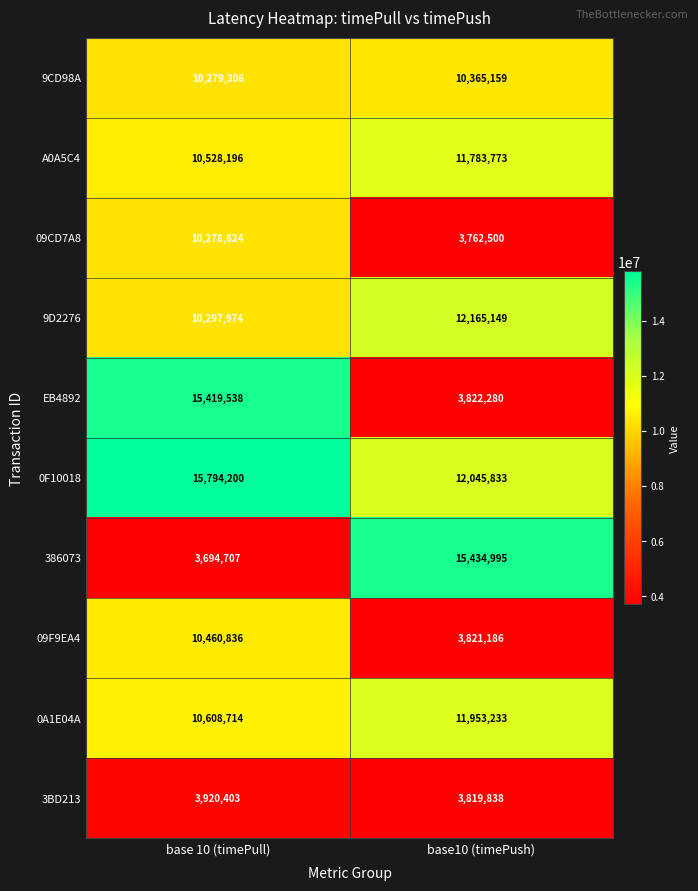

The value of 386073 at base 10 (timePull) is 3694707. True or false?

True